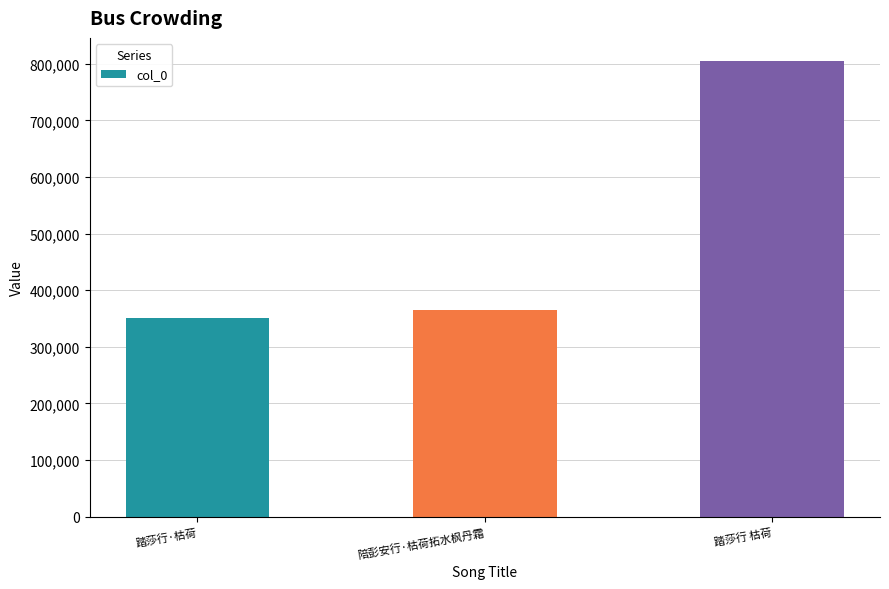

List the labels in order of value, largest first.

踏莎行 枯荷, 陪彭安行·枯荷拓水枫丹霜, 踏莎行·枯荷